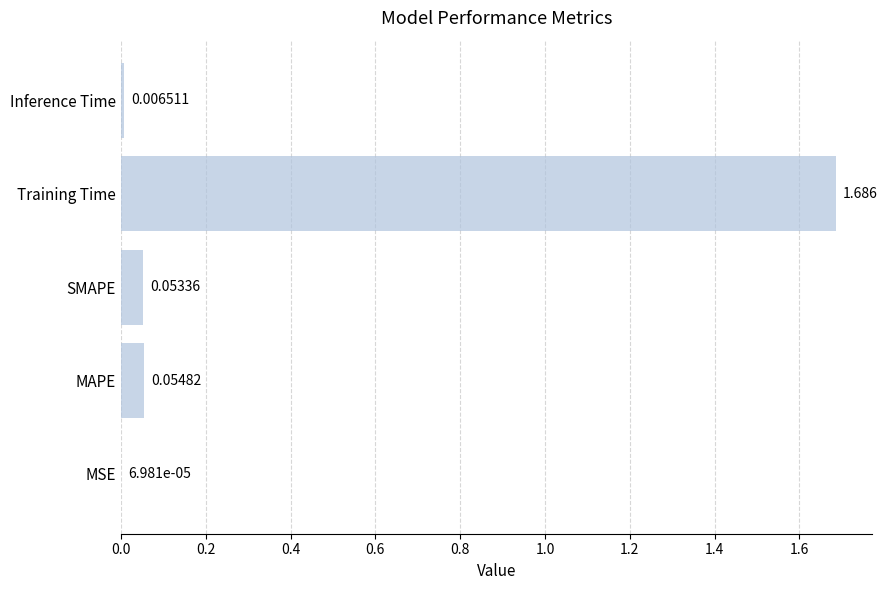

Where is the data nearest to the value 0?

MSE